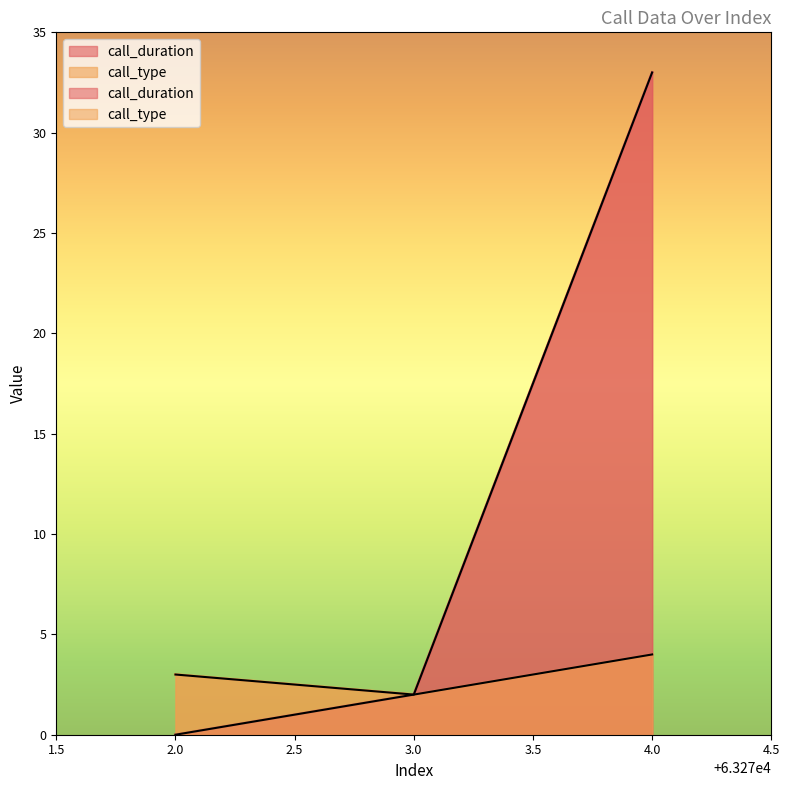

What is the value of the call_duration point at the 3rd from the left?

33